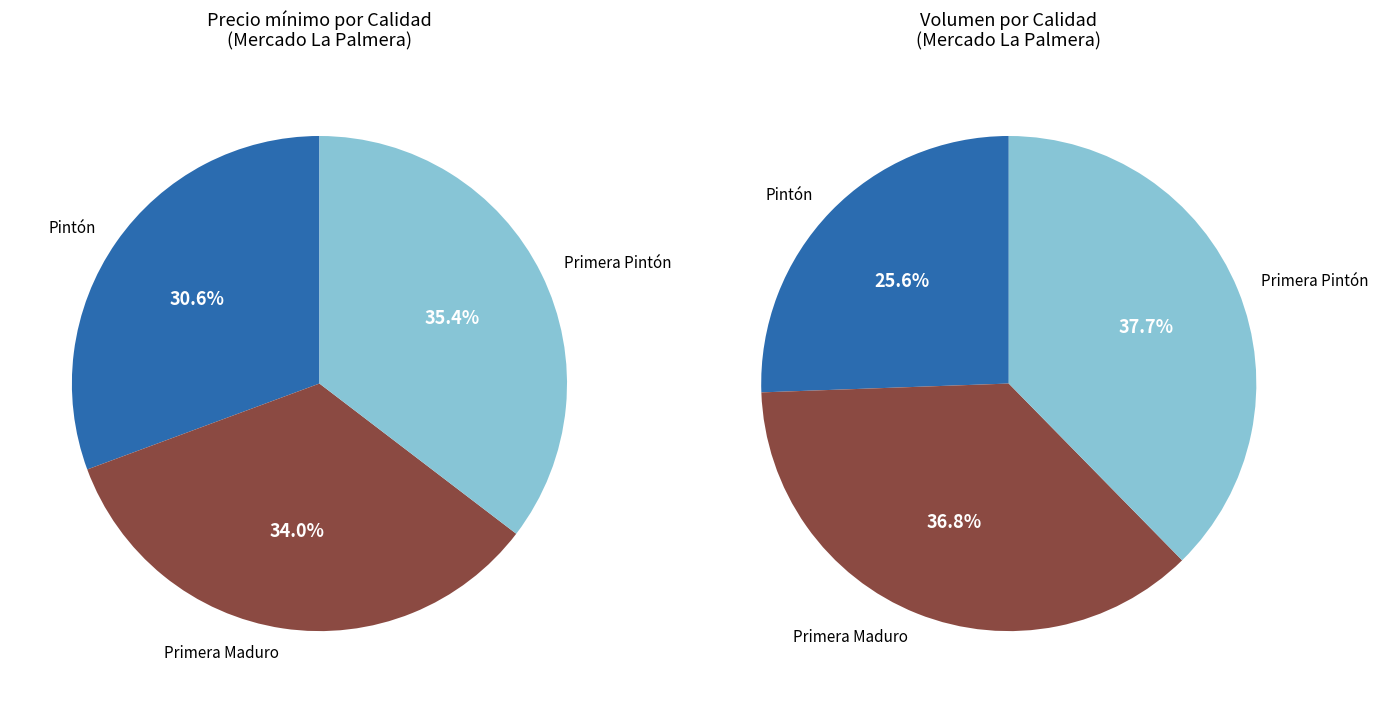

Is it true that 4 is 7% of the pie?

True